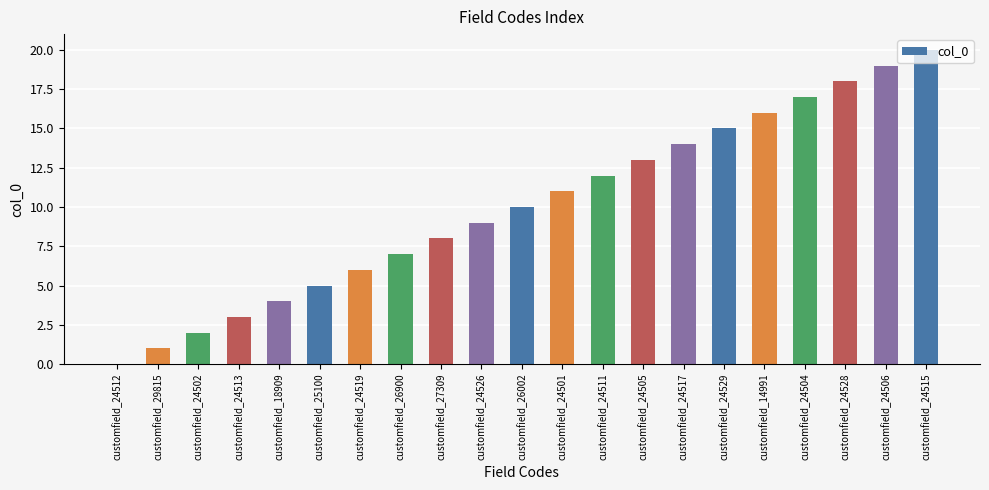

The value at customfield_24502 is 3. True or false?

False